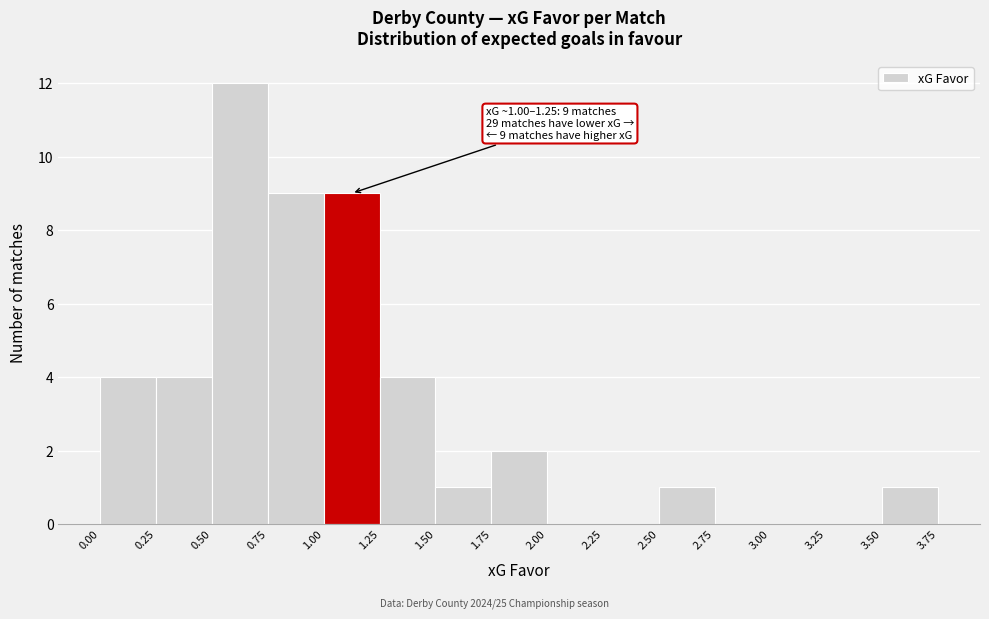

Over which range of the x-axis is the bar tallest?

0.50 to 0.75